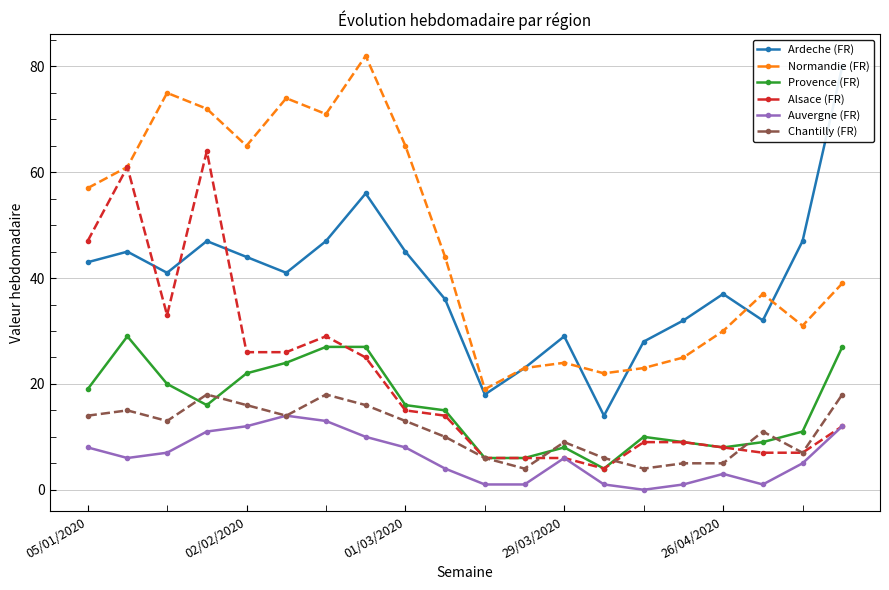

Is it true that Chantilly (FR) equals 14 at 29/03/2020?

False